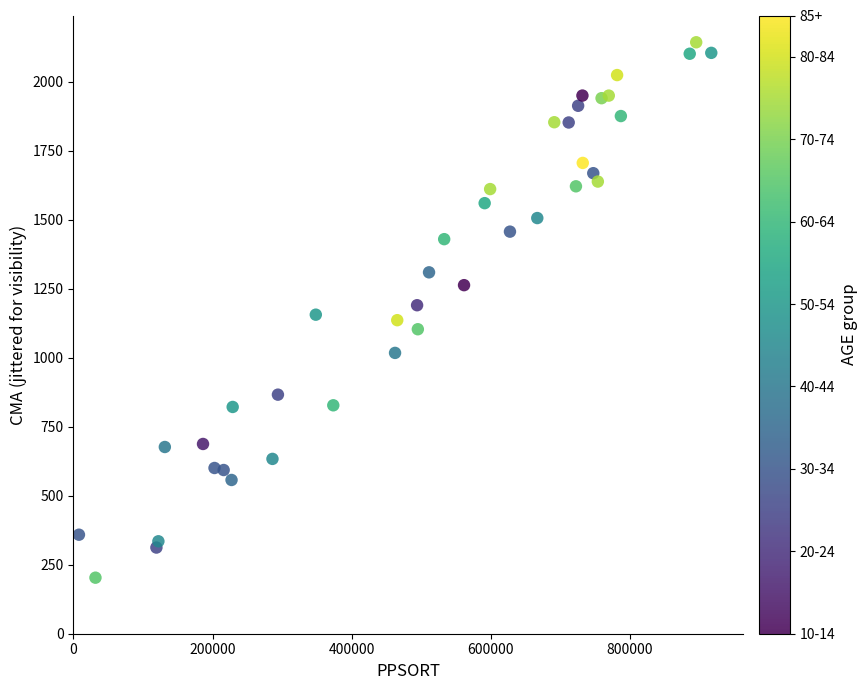

What is the range of Y values (max minus min)?

1940.7